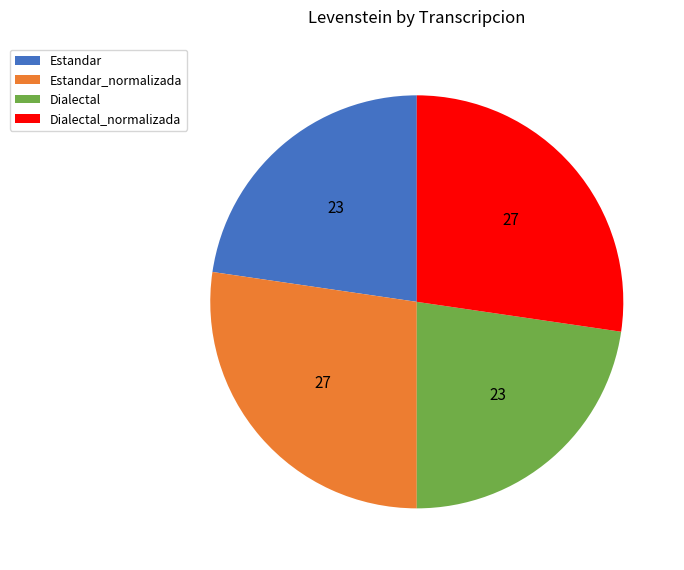

Is the sum of Estandar_normalizada and Dialectal_normalizada greater than half?

Yes